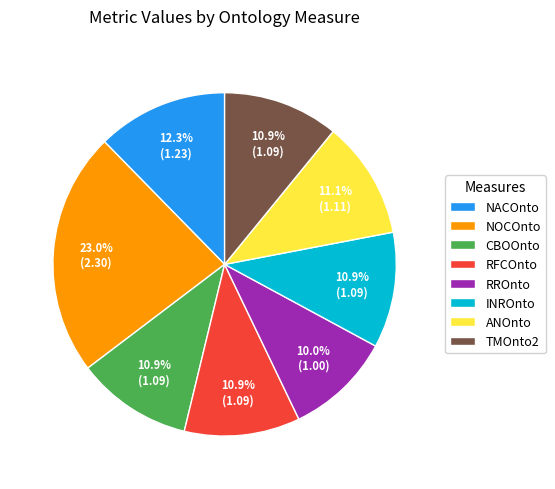

Is it true that INROnto is 11% of the pie?

True